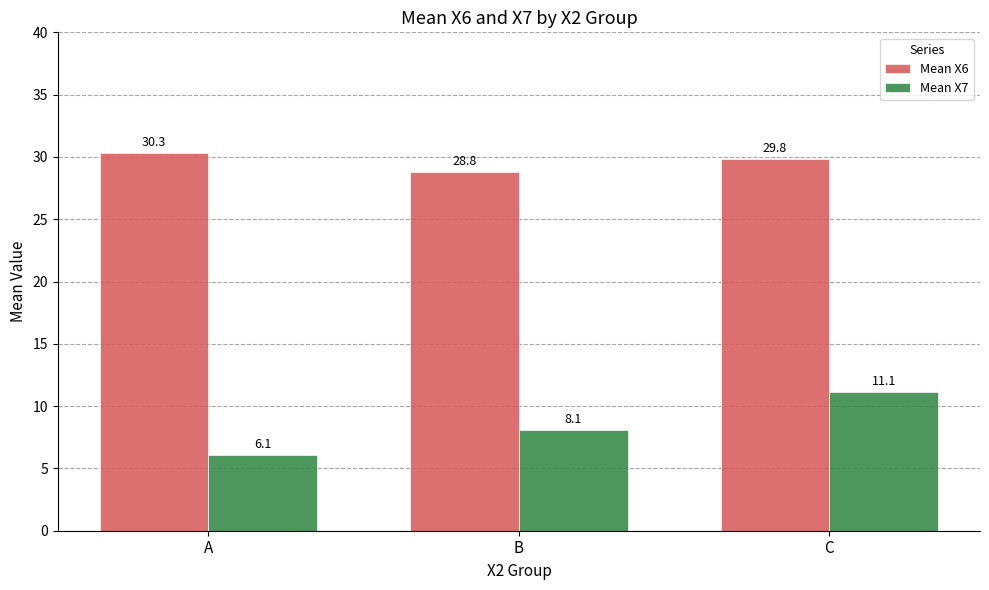

How many data points in Mean X6 are above 29?

2